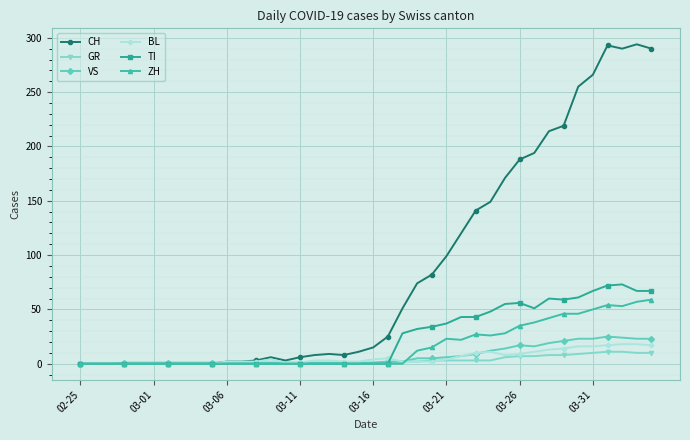

At how many categories does at least one series exceed 241?

6